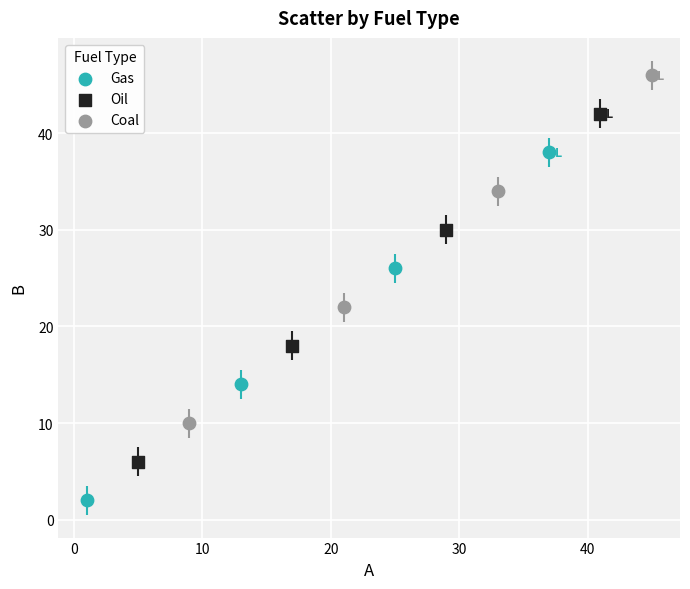

Which series contains the lowest Y value?

Gas